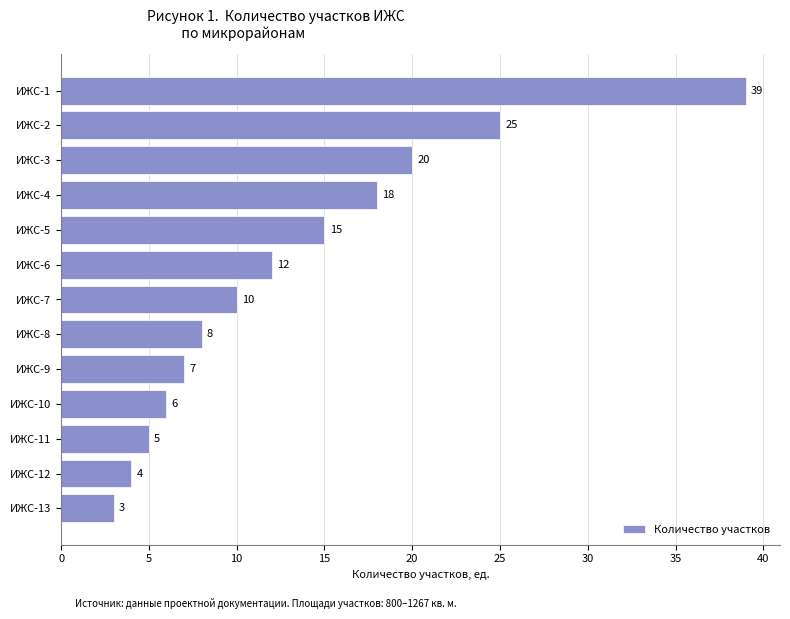

Rank the categories by value from highest to lowest.

ИЖС-1, ИЖС-2, ИЖС-3, ИЖС-4, ИЖС-5, ИЖС-6, ИЖС-7, ИЖС-8, ИЖС-9, ИЖС-10, ИЖС-11, ИЖС-12, ИЖС-13